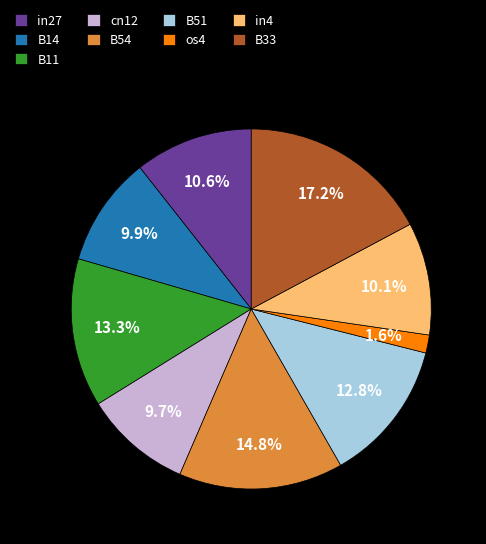

Which has a higher value, in27 or in4?

in27